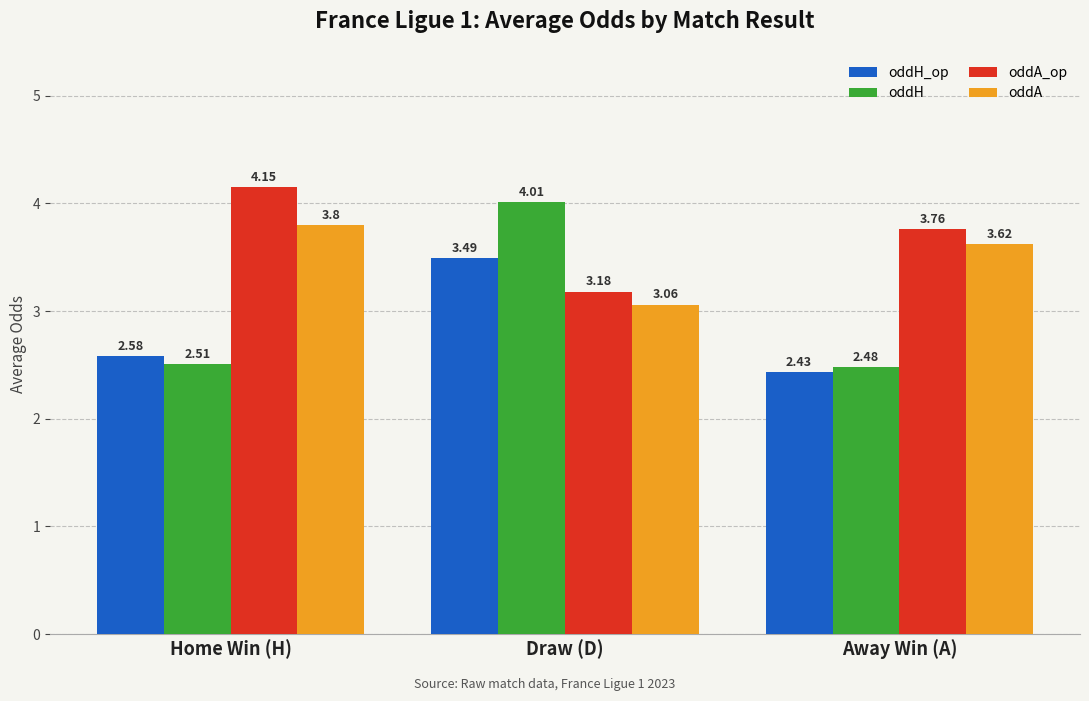

What is the label of the 3rd bar from the left?

Away Win (A)